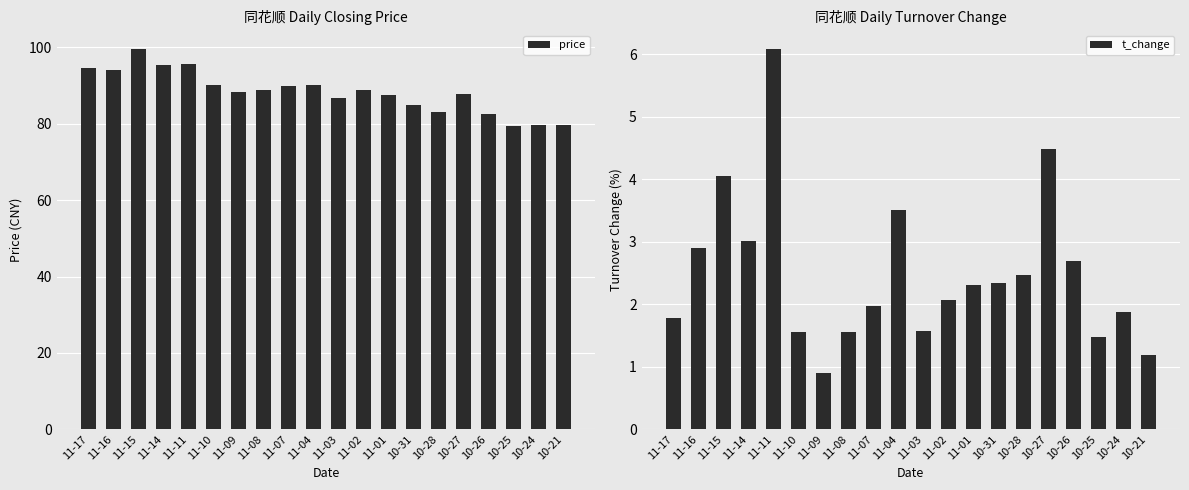

What is the average value of the price series?

88.4